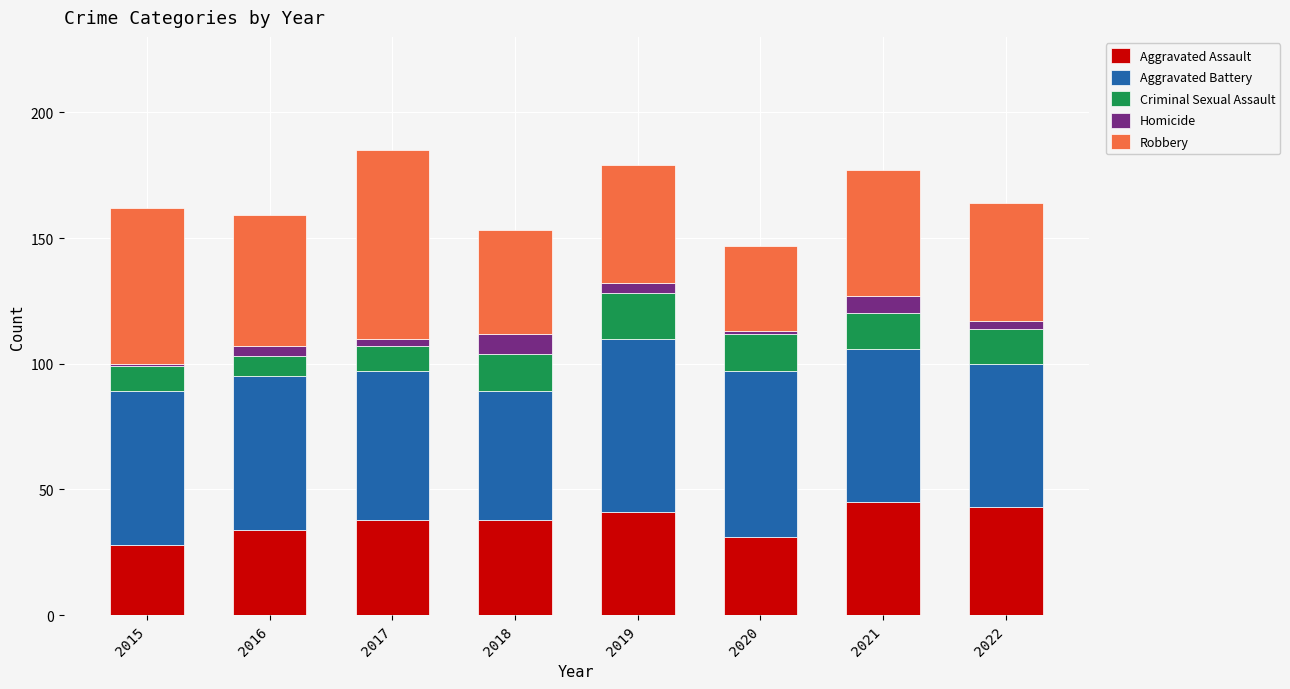

The value of Aggravated Assault at 2016 is 34. True or false?

True